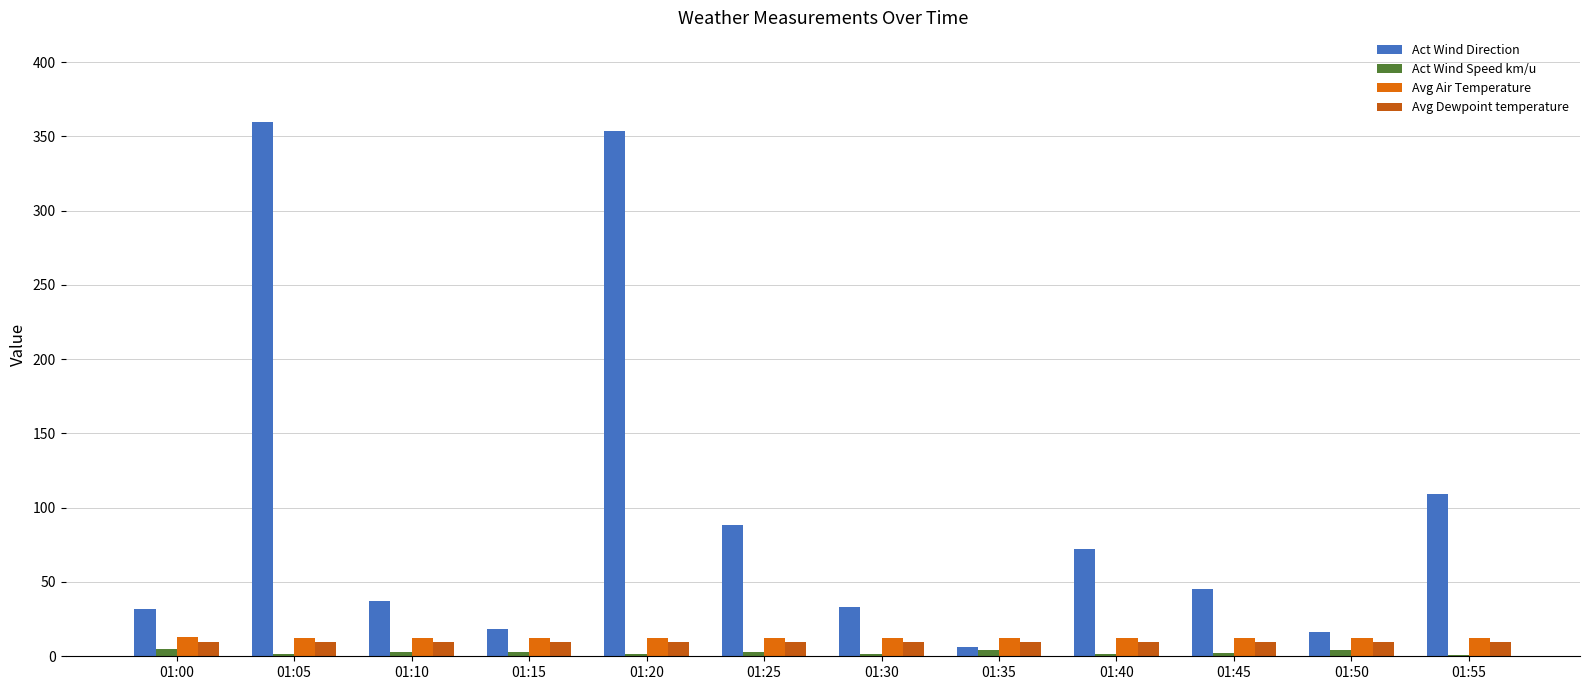

Which has a higher value, 01:10 or 01:55?

01:55